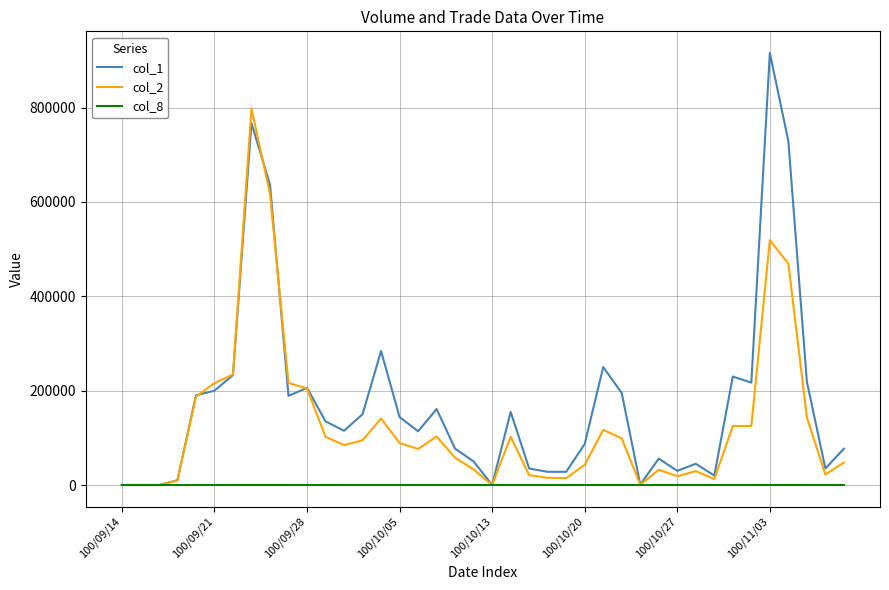

Which series has the largest total across all categories?

col_1